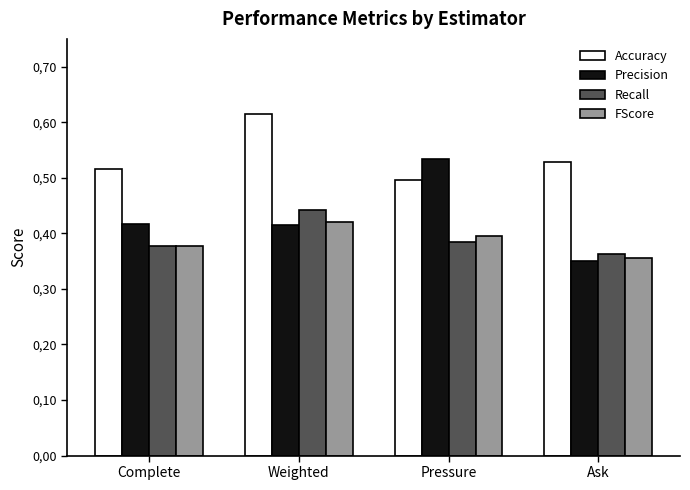

Count the Accuracy values in the range 0 to 1.

4